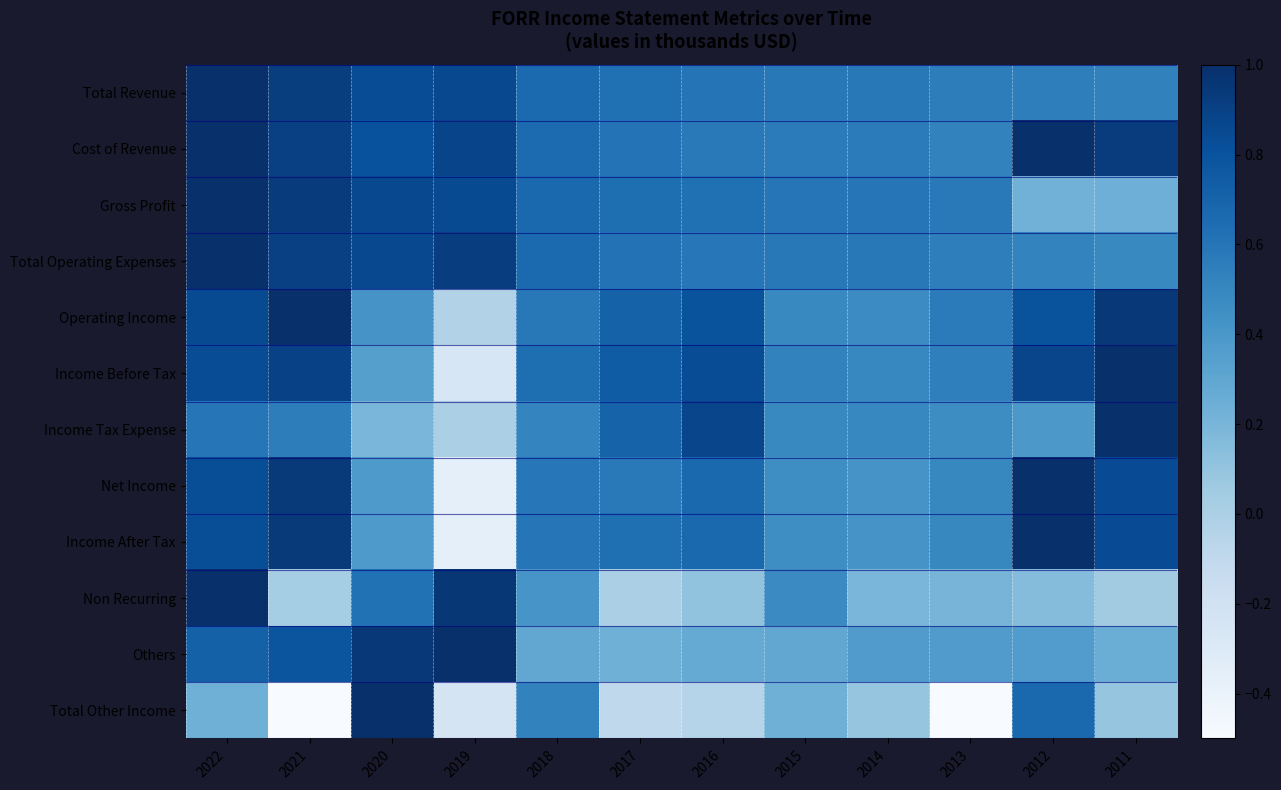

Which label corresponds to the smallest value in the chart?

2013